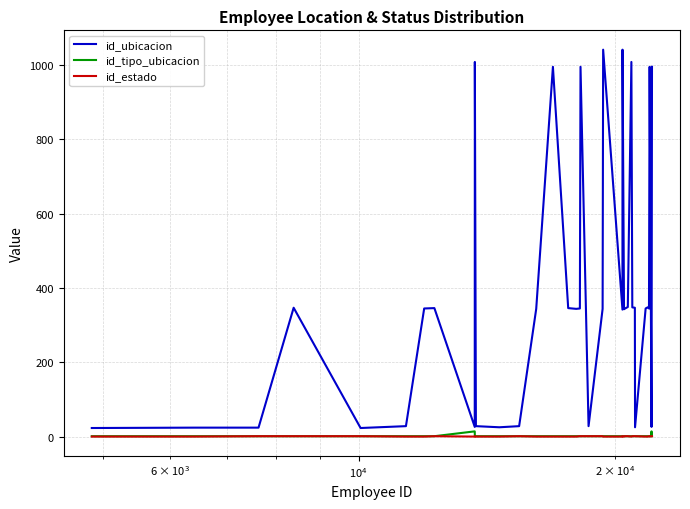

Which series has the largest total across all categories?

id_ubicacion